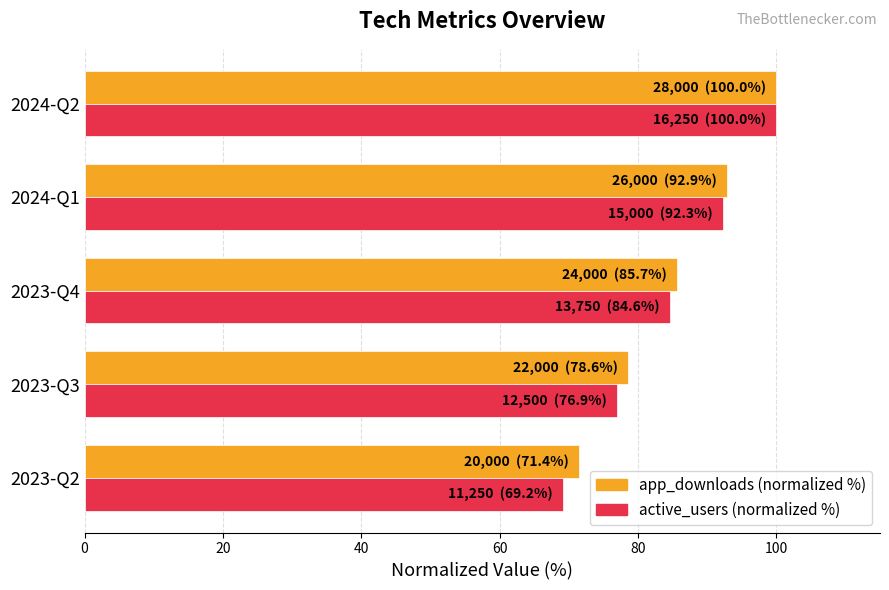

List the labels in order of active_users (normalized %) value, largest first.

2024-Q2, 2024-Q1, 2023-Q4, 2023-Q3, 2023-Q2